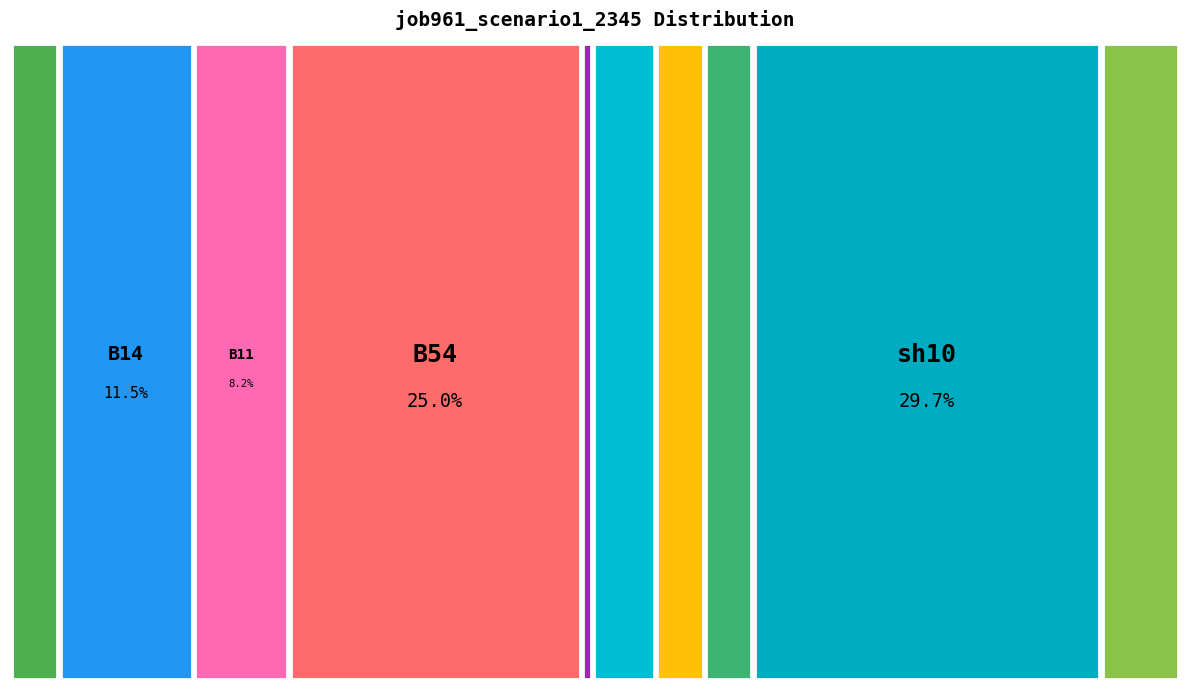

Is the sum of B14 and os4 greater than half?

No